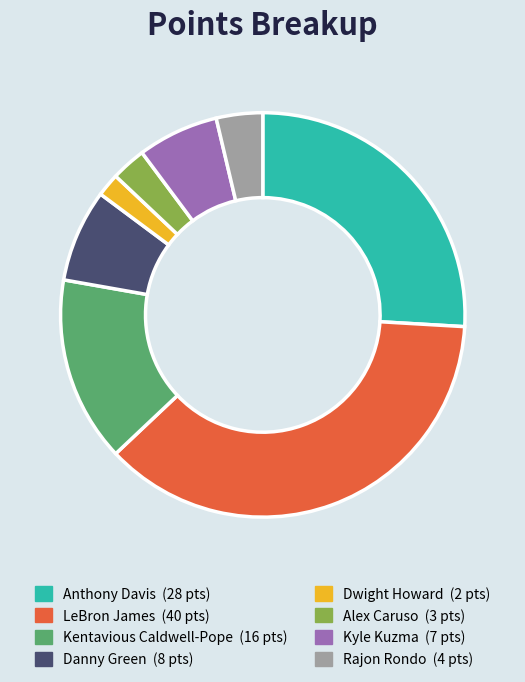

Is there a majority slice in this chart?

No